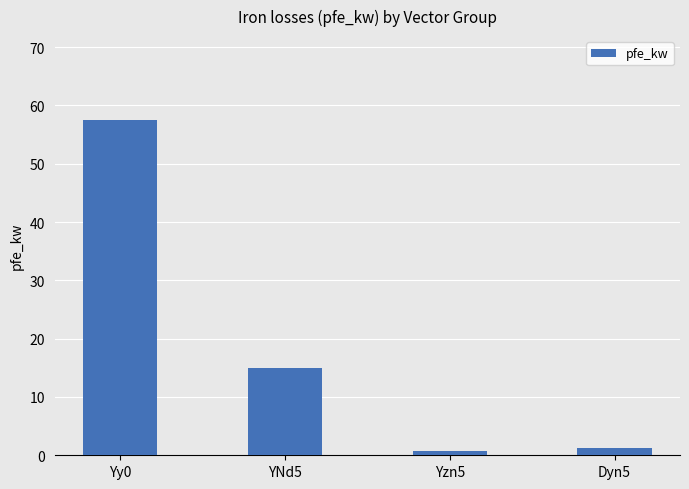

Reading right to left, extract all data points from this chart.

Dyn5=1.2	Yzn5=0.8	YNd5=15.0	Yy0=57.5